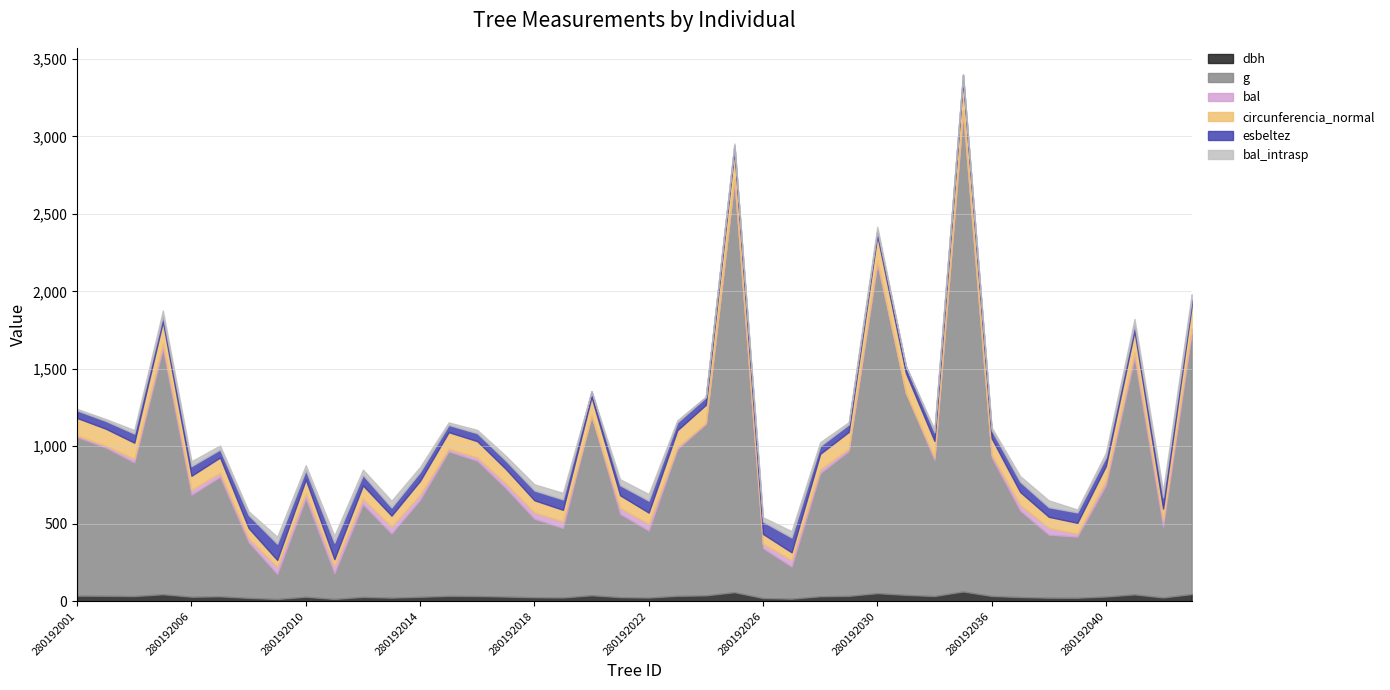

At which label does esbeltez first exceed 55?

280192003